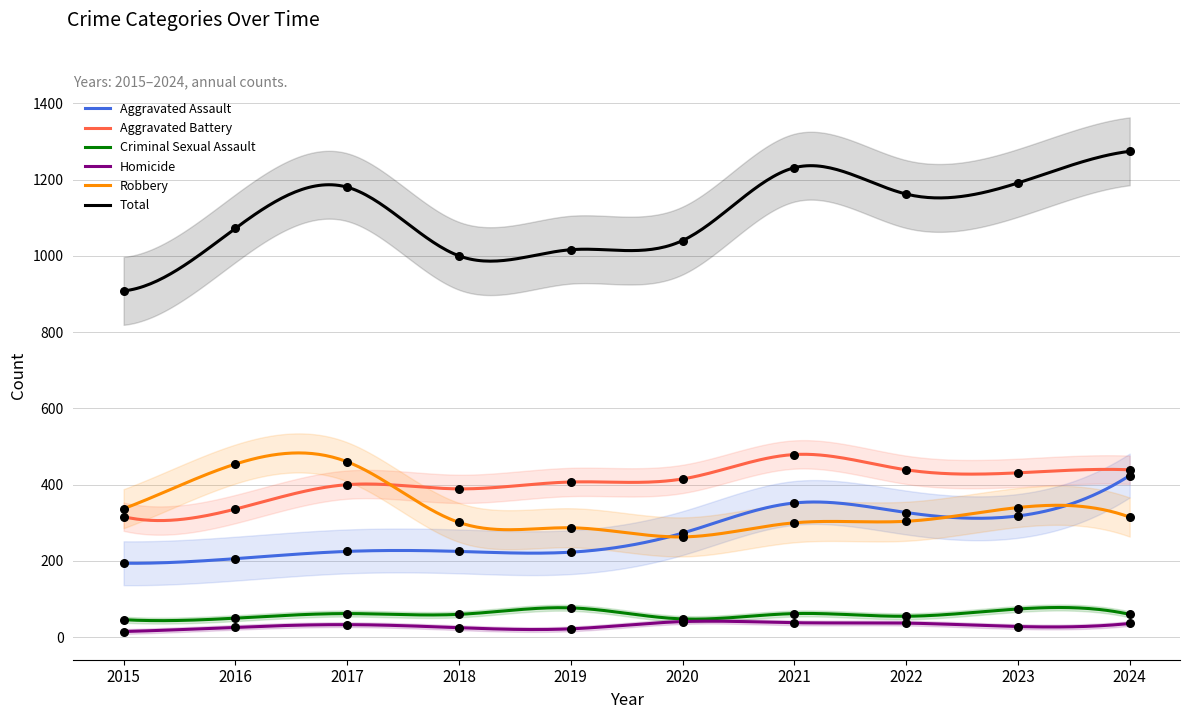

Which series reaches the maximum Y coordinate?

Total